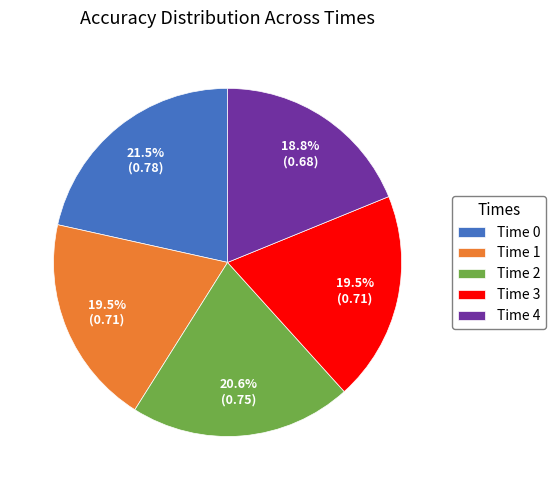

Is the sum of Time 4 and Time 1 greater than half?

No